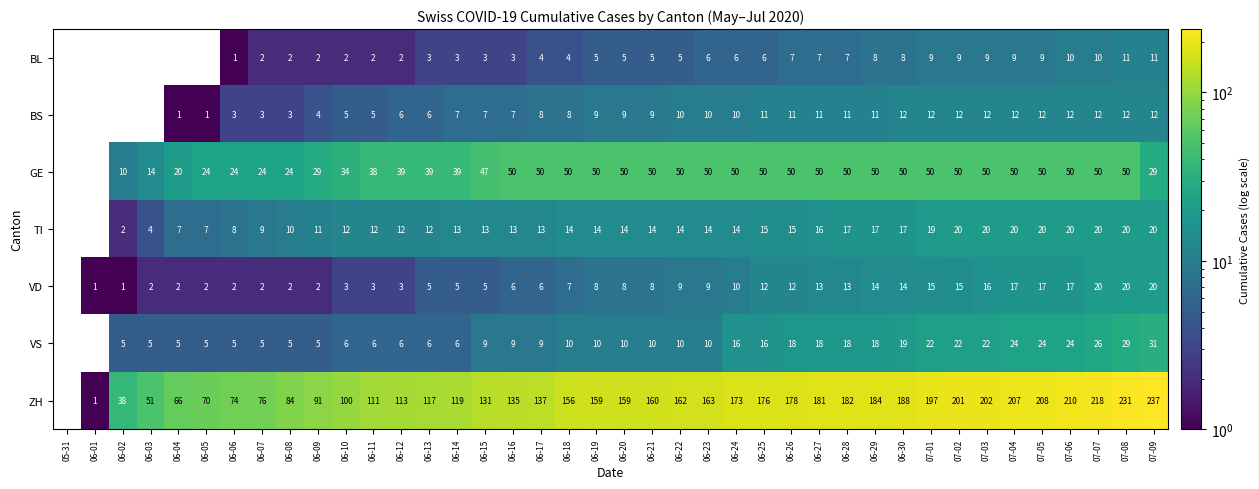

The BS series shows 3 at 06-08. True or false?

True